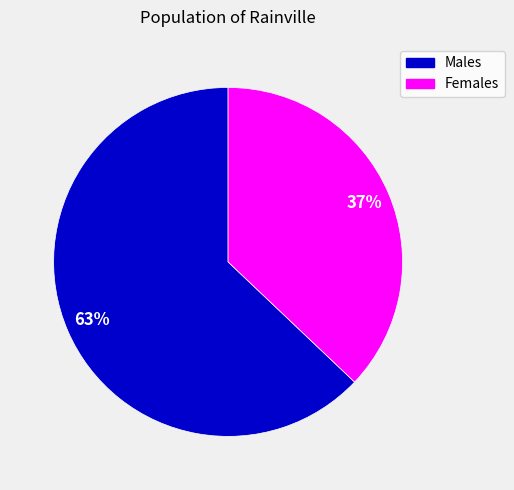

Is it true that Males is 63% of the pie?

True